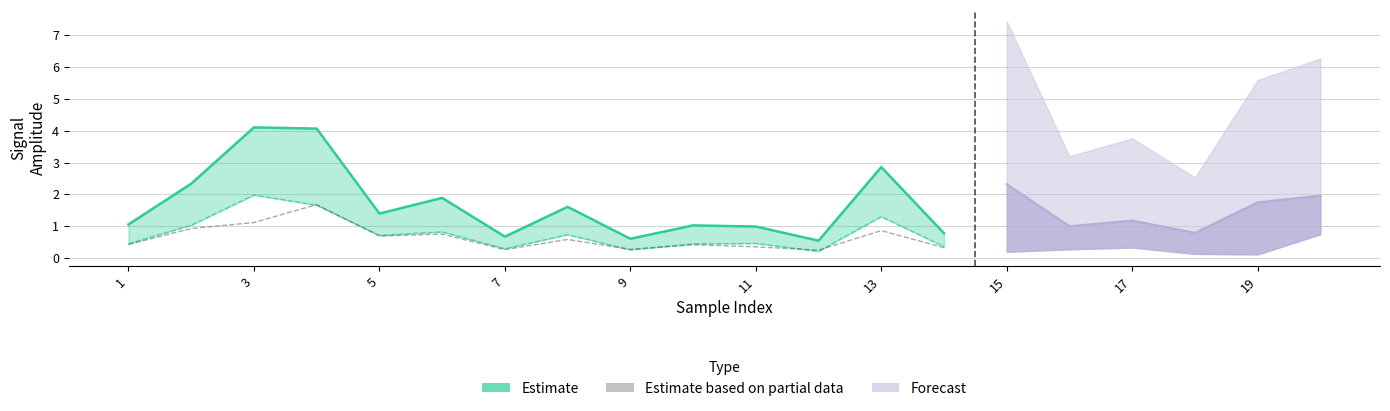

What is the difference between the maximum and minimum values in the Estimate based on partial data series?

1.4